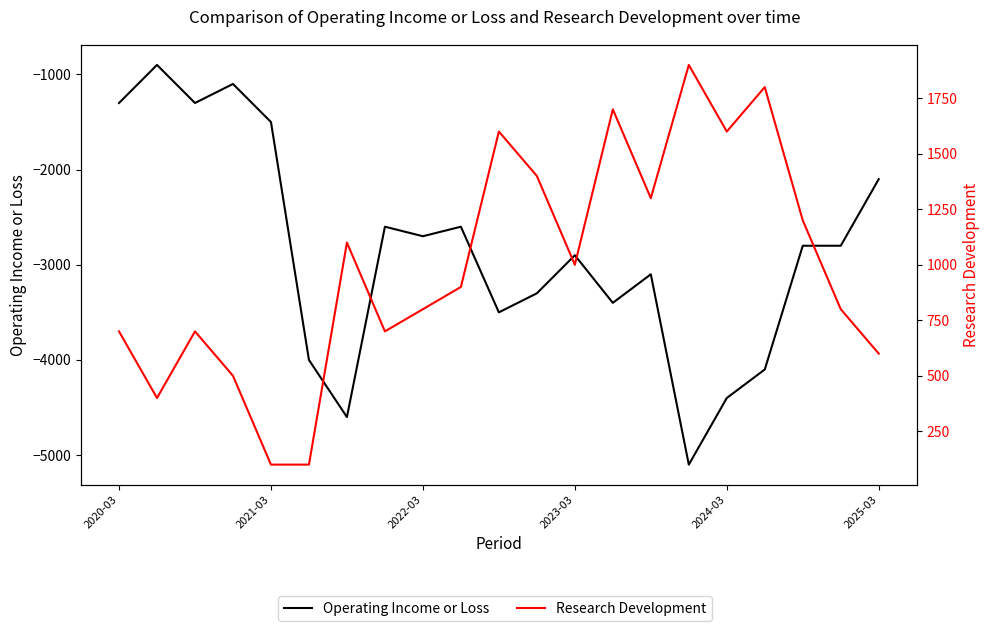

True or false: Operating Income or Loss has more than 0 interior local peaks.

True